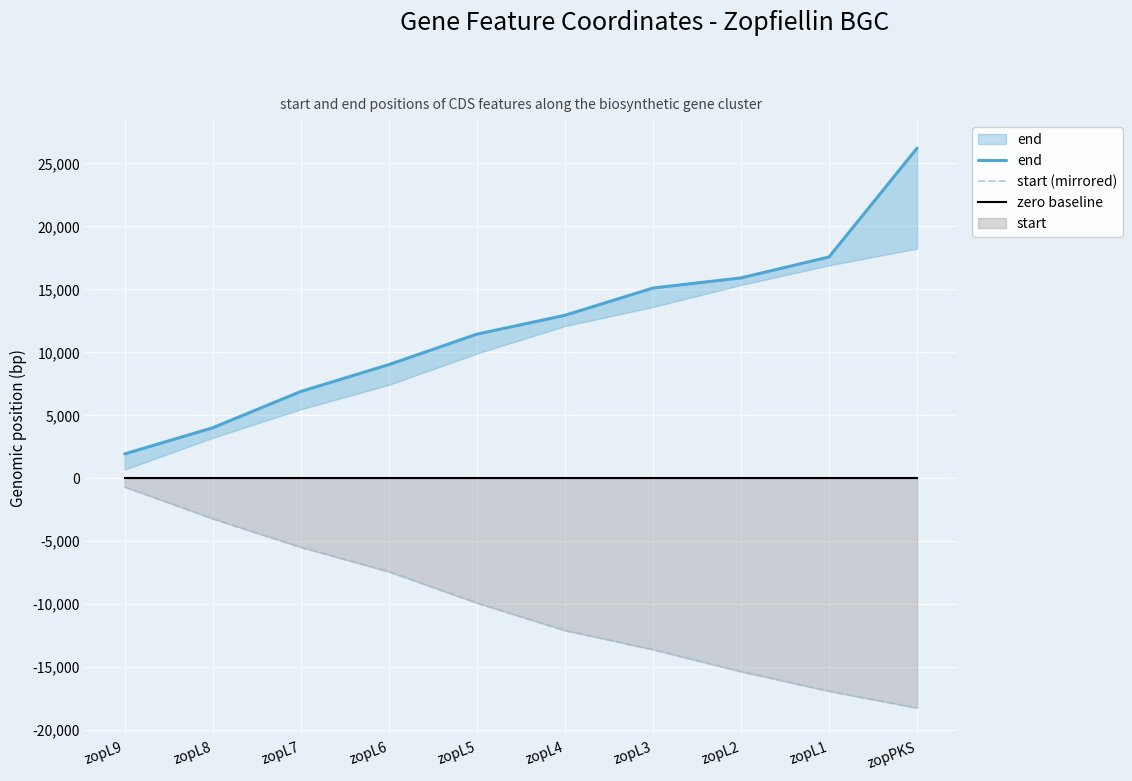

Which series changed the most between zopL7 and zopL1?

start (mirrored)